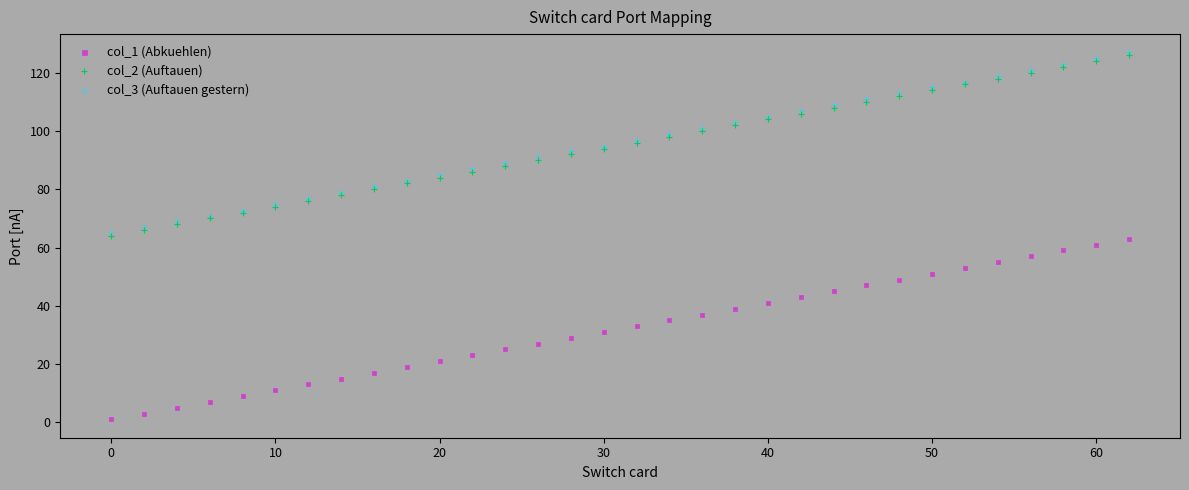

What are all the series names shown in the legend?

col_1 (Abkuehlen), col_2 (Auftauen), col_3 (Auftauen gestern)